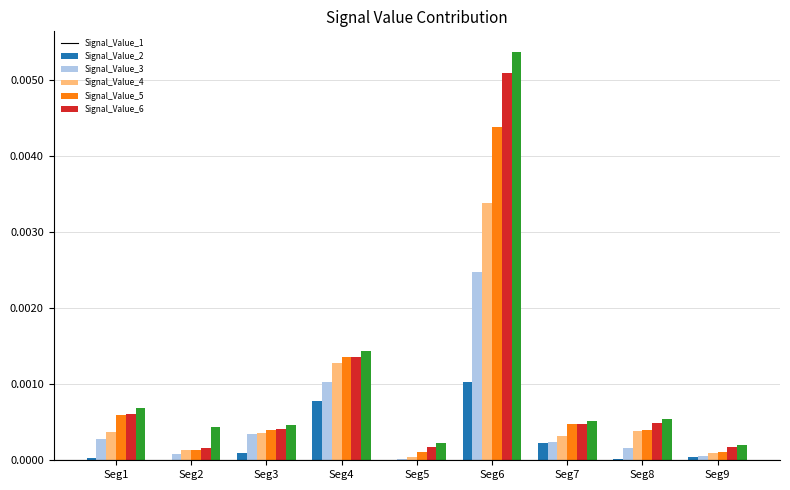

Is the value of Signal_Value_4 at Seg6 greater than the value of Signal_Value_6 at Seg7?

Yes